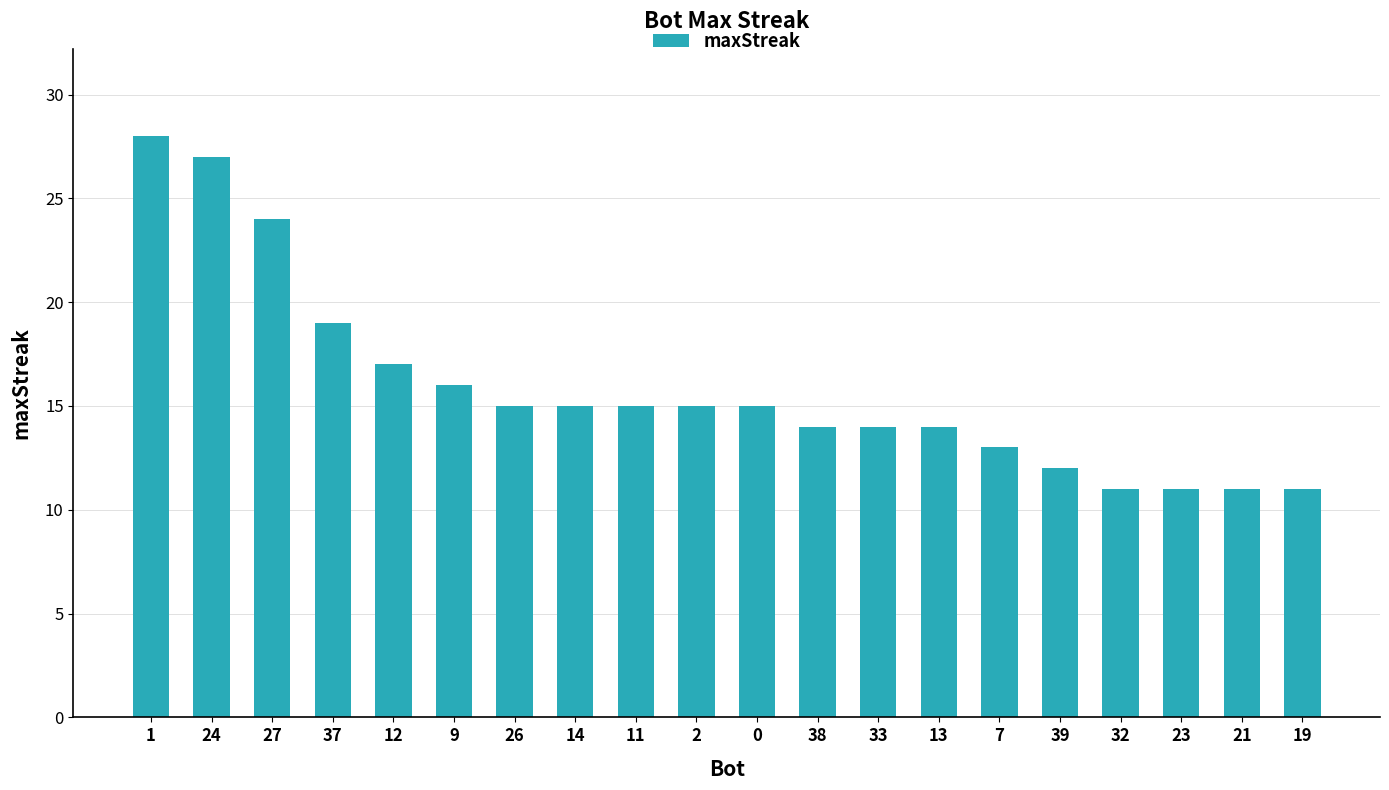

True or false: the data shows 15 at 0.

True